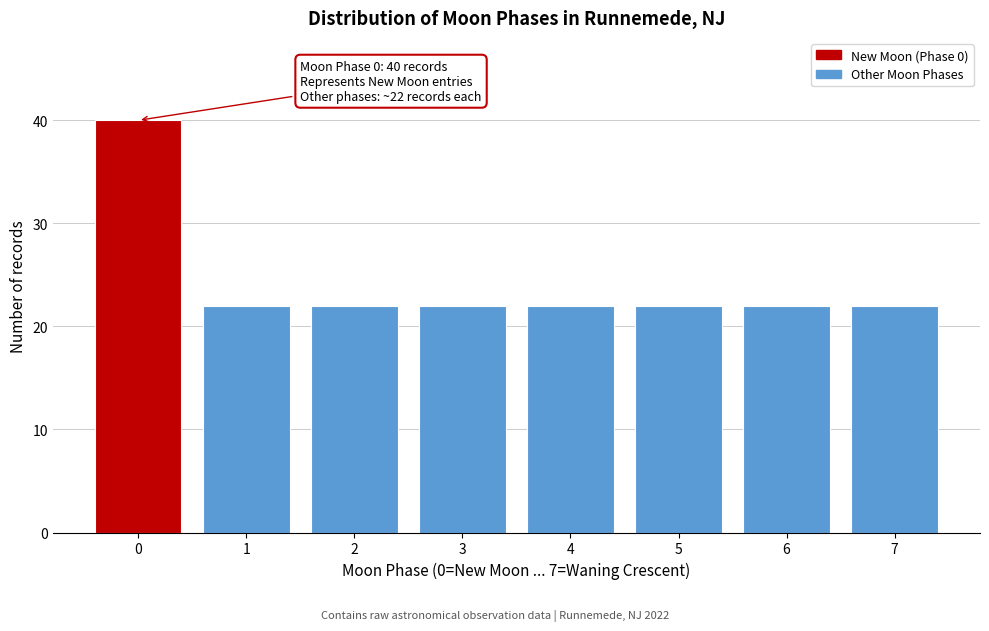

Reading left to right, extract all data points from this chart.

40	22	22	22	22	22	22	22